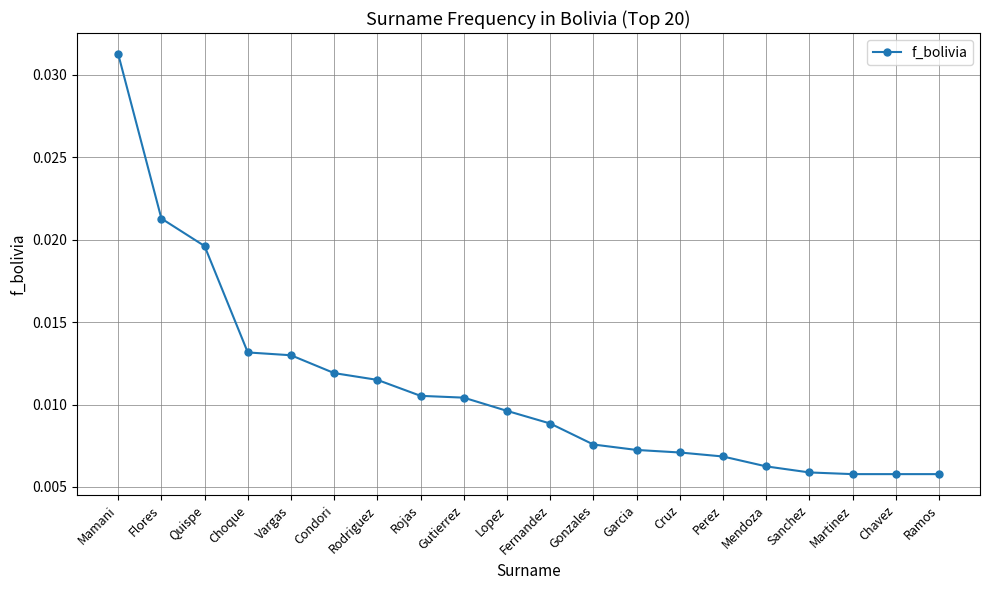

Is this an area chart (filled region under the line)?

No